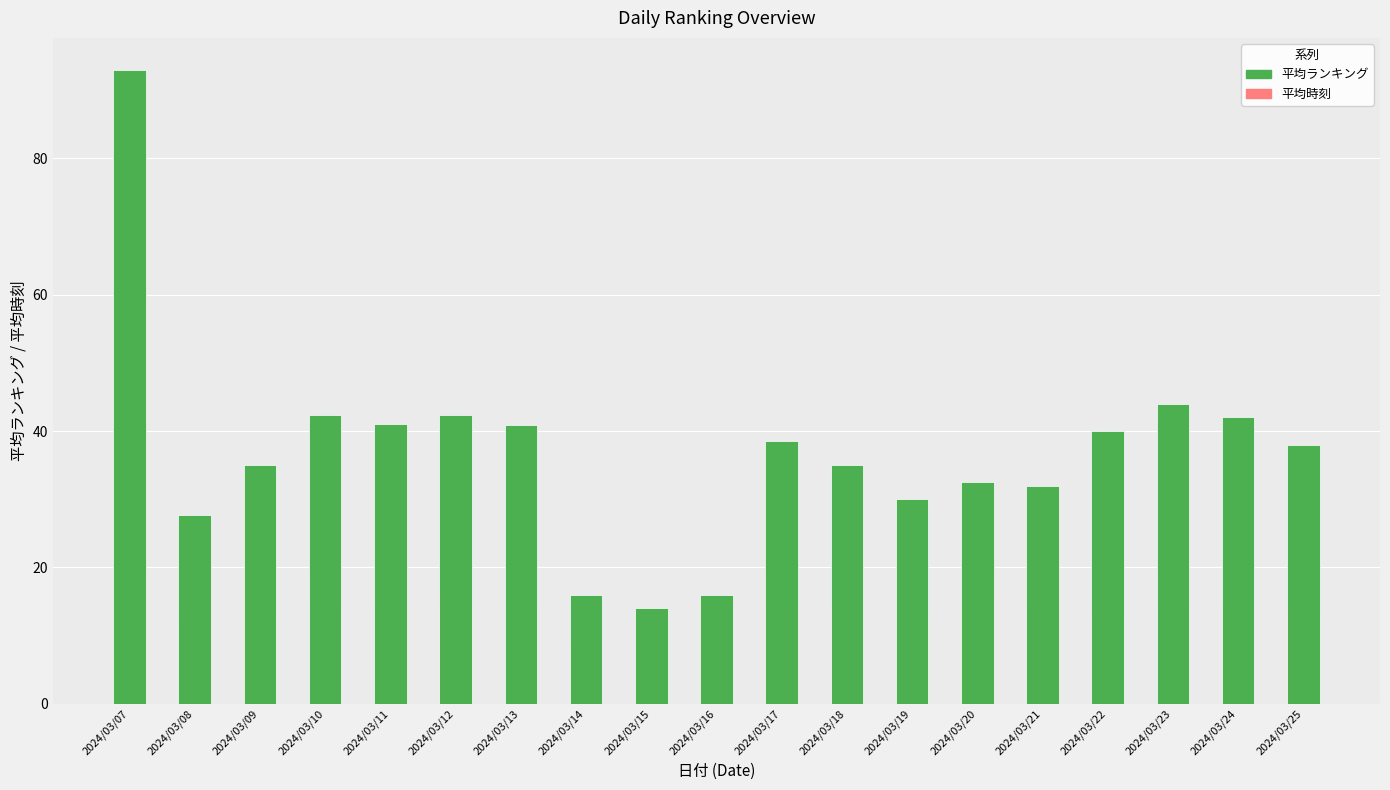

Reading right to left, extract all data points from this chart.

平均ランキング: 2024/03/25=38.0	2024/03/24=42.0	2024/03/23=44.0	2024/03/22=40.0	2024/03/21=32.0	2024/03/20=32.5	2024/03/19=30.0	2024/03/18=35.0	2024/03/17=38.5	2024/03/16=16.0	2024/03/15=14.0	2024/03/14=16.0	2024/03/13=40.8	2024/03/12=42.3	2024/03/11=41.0	2024/03/10=42.3	2024/03/09=35.0	2024/03/08=27.8	2024/03/07=93.0
平均時刻: 2024/03/25=13.0	2024/03/24=14.0	2024/03/23=14.0	2024/03/22=13.0	2024/03/21=14.0	2024/03/20=14.5	2024/03/19=13.0	2024/03/18=14.0	2024/03/17=13.5	2024/03/16=15.0	2024/03/15=14.0	2024/03/14=9.0	2024/03/13=14.8	2024/03/12=14.3	2024/03/11=14.0	2024/03/10=15.0	2024/03/09=13.3	2024/03/08=12.2	2024/03/07=8.7